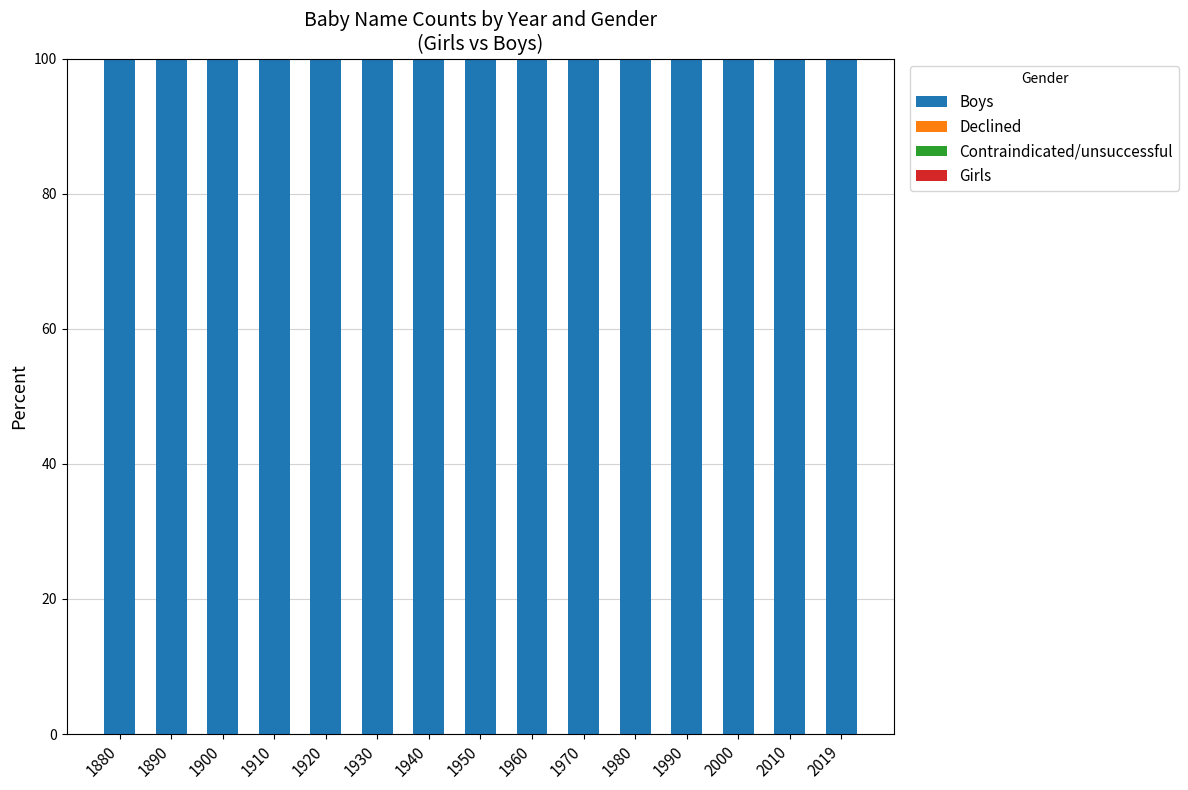

Reading left to right, transcribe all the data shown in this chart.

Boys: 100	100	100	100	100	100	100	100	100	100	100	100	100	100	100
Declined: 0	0	0	0	0	0	0	0	0	0	0	0	0	0	0
Contraindicated/unsuccessful: 0	0	0	0	0	0	0	0	0	0	0	0	0	0	0
Girls: 0	0	0	0	0	0	0	0	0	0	0	0	0	0	0